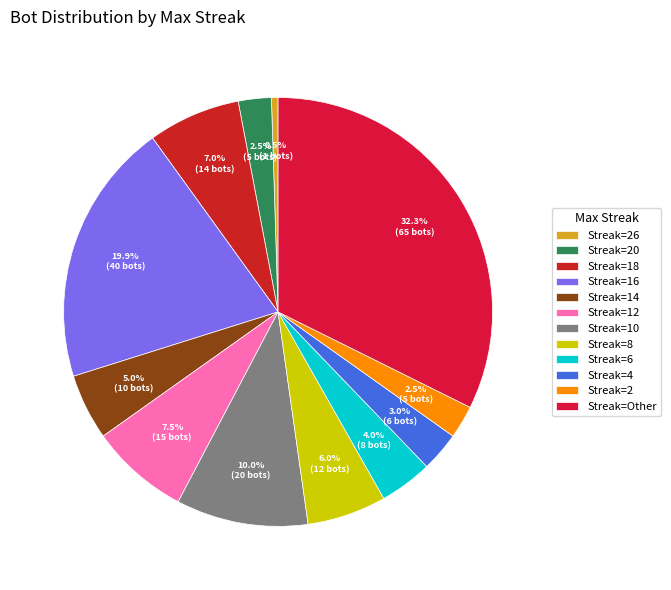

Which slice is the largest?

Streak=Other